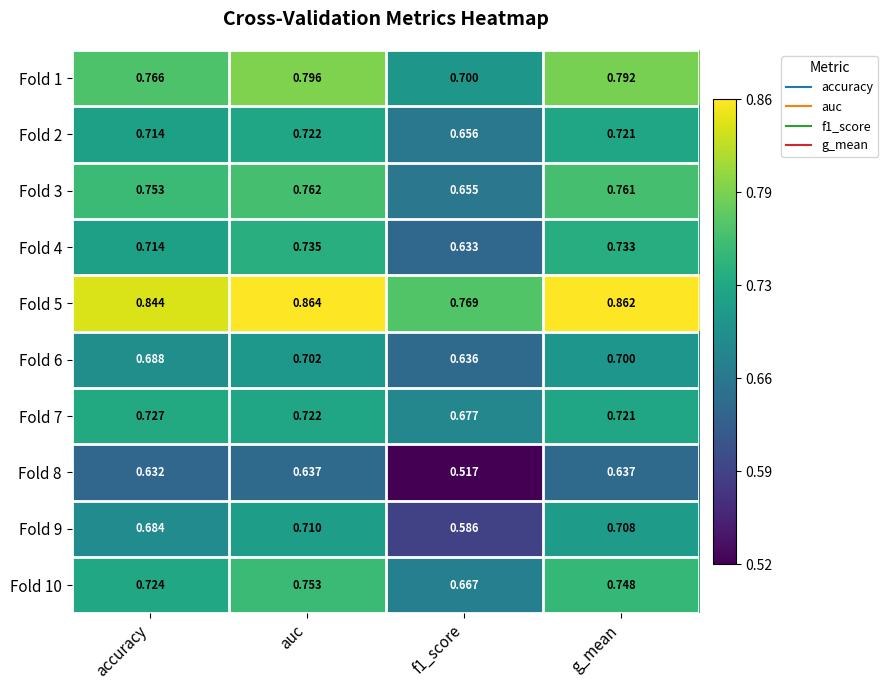

Which category has the highest value in the Fold 2 series?

auc